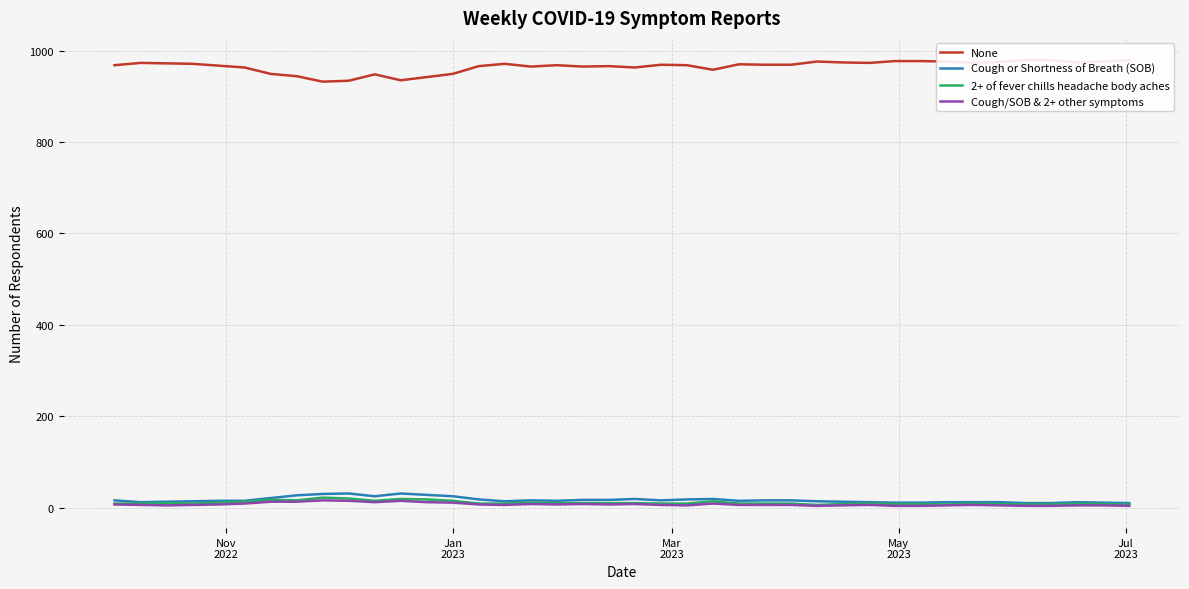

Reading right to left, what are all the values shown in this chart?

None: 979	976	974	979	979	975	973	976	977	977	973	974	976	969	969	970	958	968	969	963	966	965	968	965	971	966	949	942	935	948	934	932	944	949	963	967	971	972	973	968
Cough or Shortness of Breath (SOB): 10	11	12	10	10	12	12	12	11	11	12	13	14	16	16	15	19	18	16	19	17	17	15	16	14	18	25	28	31	25	31	30	27	21	15	15	14	13	12	16
2+ of fever chills headache body aches: 7	8	9	7	7	8	9	7	8	8	9	8	6	9	9	9	14	9	9	10	10	10	10	11	9	9	15	18	19	15	20	22	16	17	13	11	9	10	9	9
Cough/SOB & 2+ other symptoms: 4	5	5	4	4	5	6	5	4	4	6	5	4	6	6	6	9	5	6	8	7	8	7	8	6	7	11	12	15	12	15	16	13	13	9	7	6	5	6	7